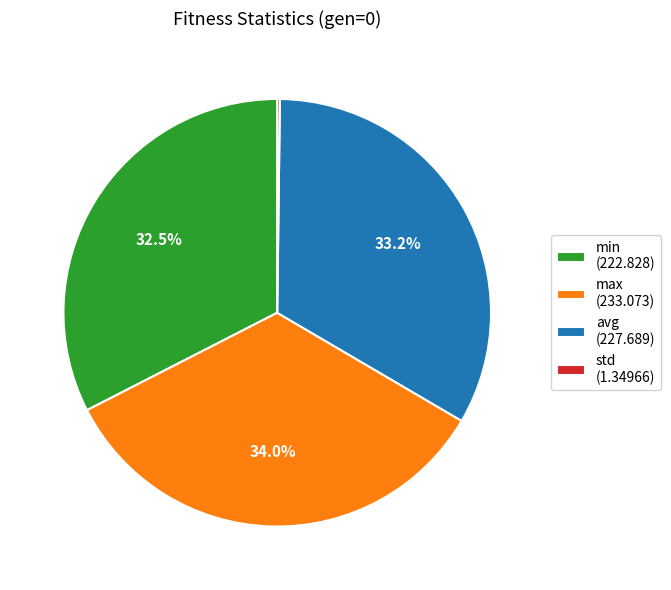

Between avg (227.689) and max (233.073), which is larger?

max (233.073)